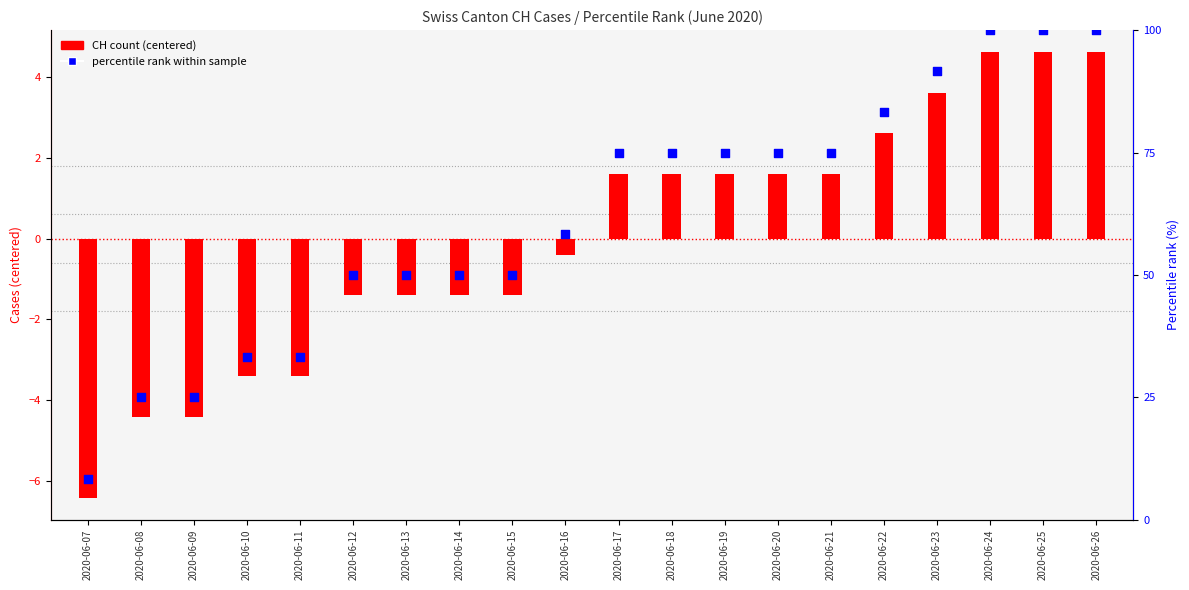

What are all the series names shown in the legend?

CH count (centered), percentile rank within sample